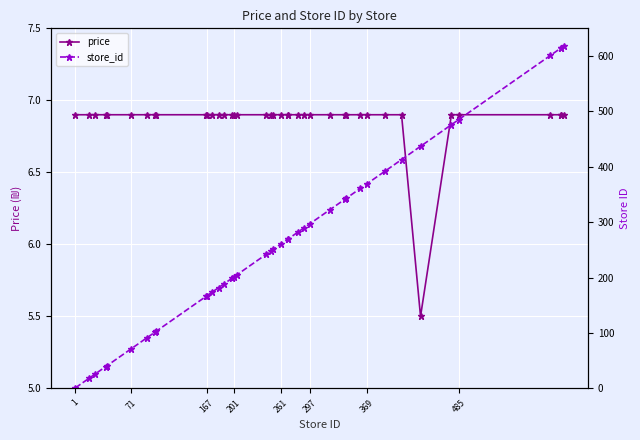

How many interior local valleys does the price series have?

1